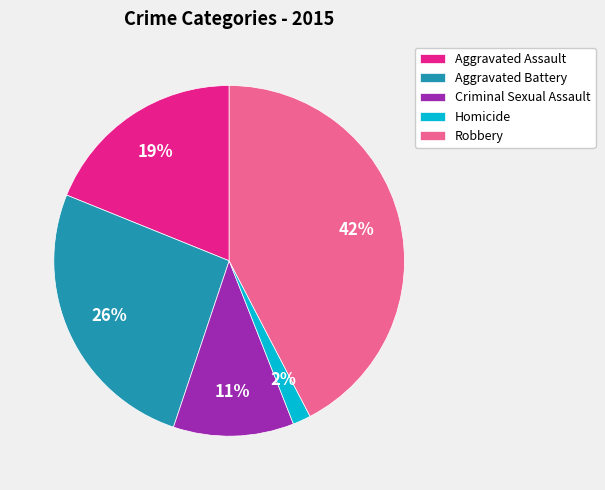

Is the sum of Homicide and Aggravated Battery greater than half?

No